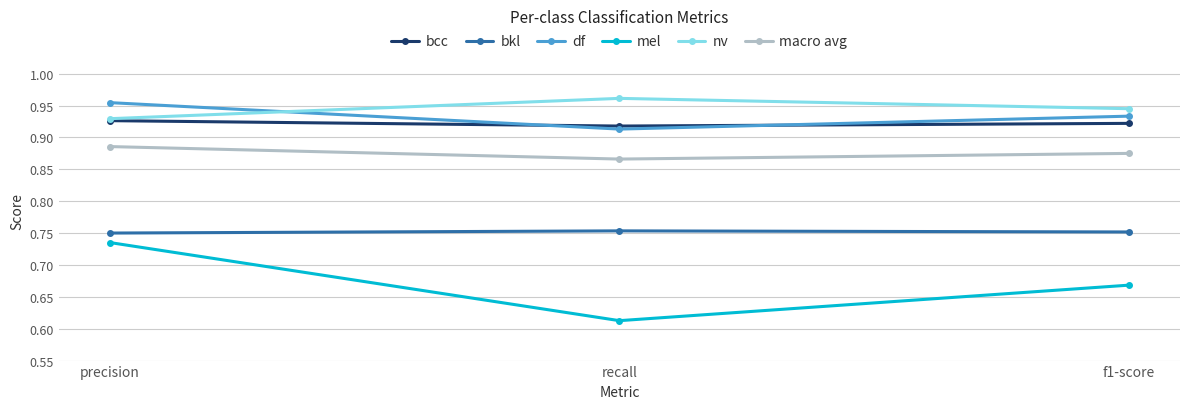

What is the spread (max minus min) of values at f1-score?

0.3